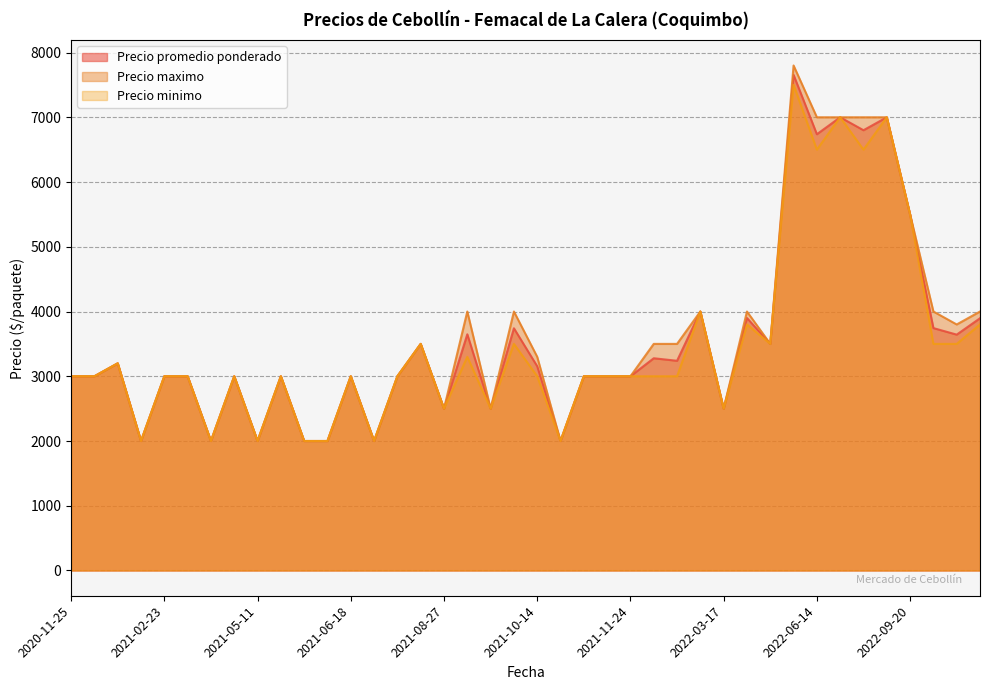

What is the total value across all series at 2022-12-30?

11696